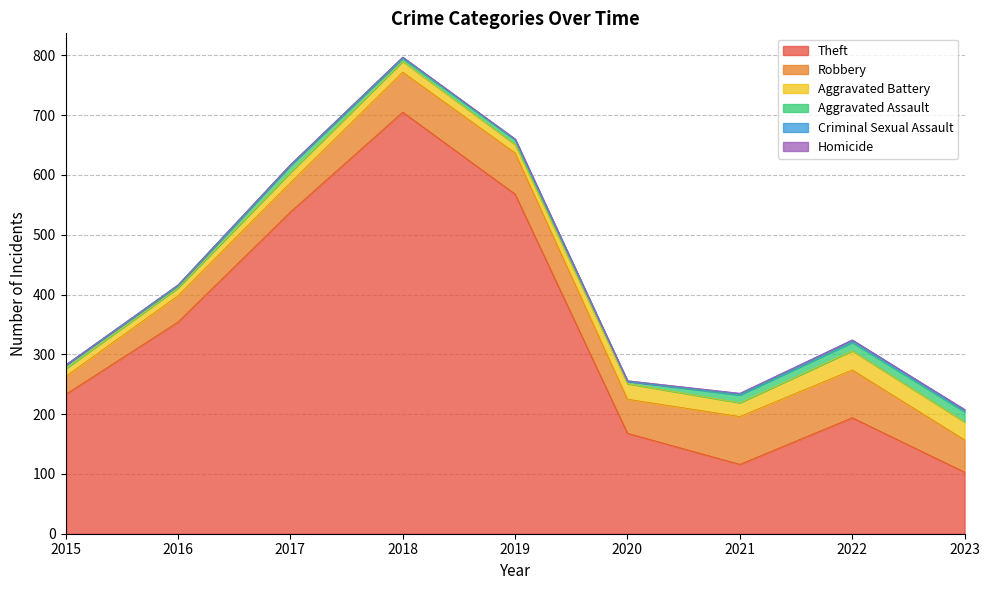

What are all the series names shown in the legend?

Theft, Robbery, Aggravated Battery, Aggravated Assault, Criminal Sexual Assault, Homicide